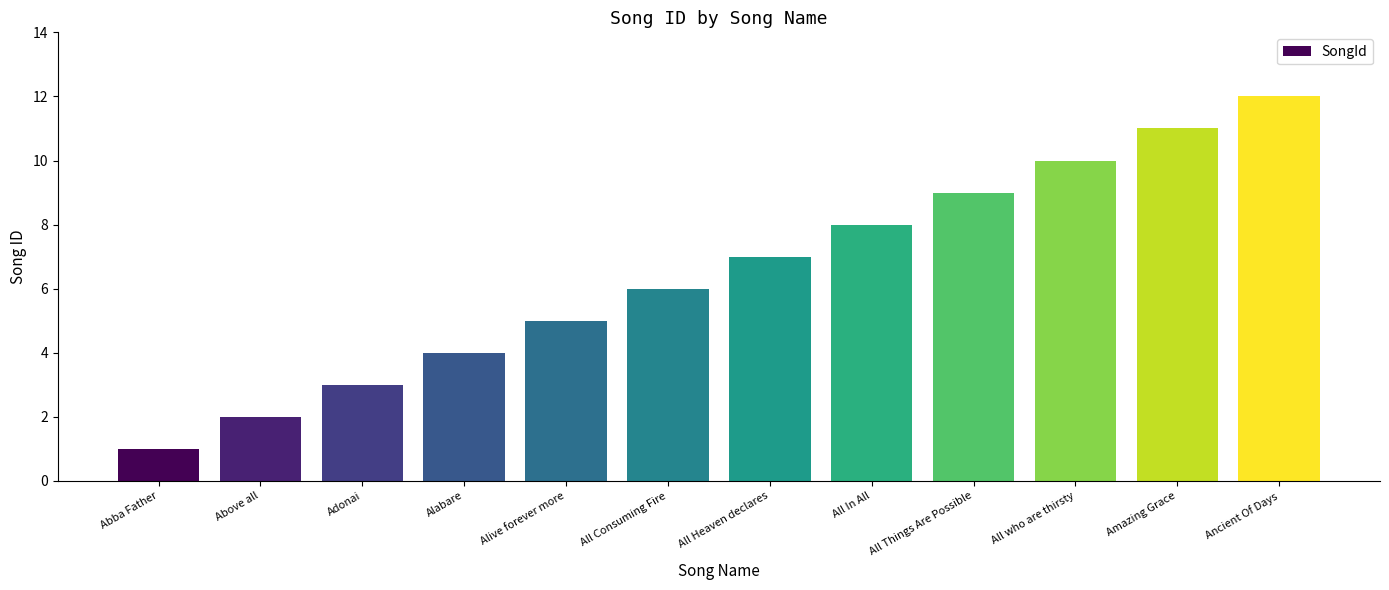

Approximately how many times larger is the value at Amazing Grace compared to All Things Are Possible?

1.2